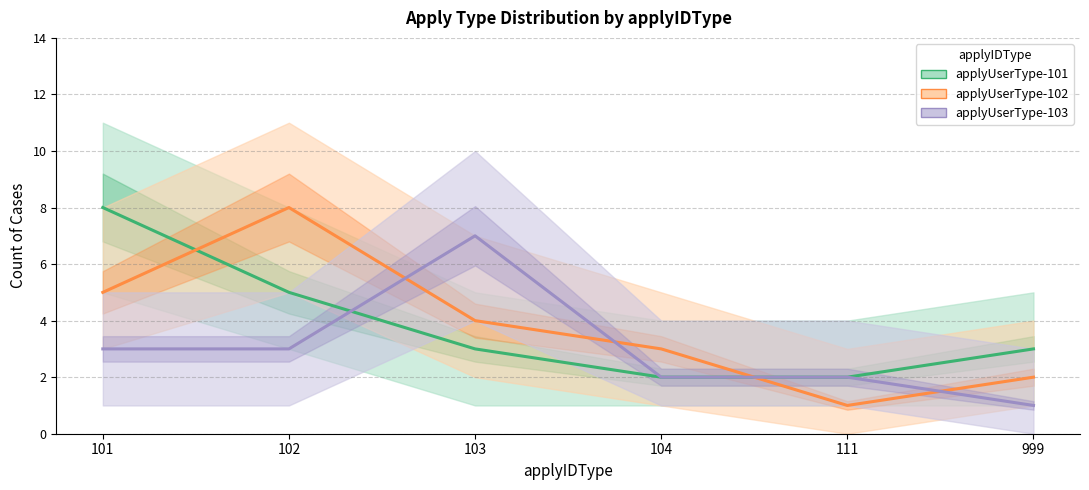

What are all the series names shown in the legend?

applyUserType-101, applyUserType-102, applyUserType-103